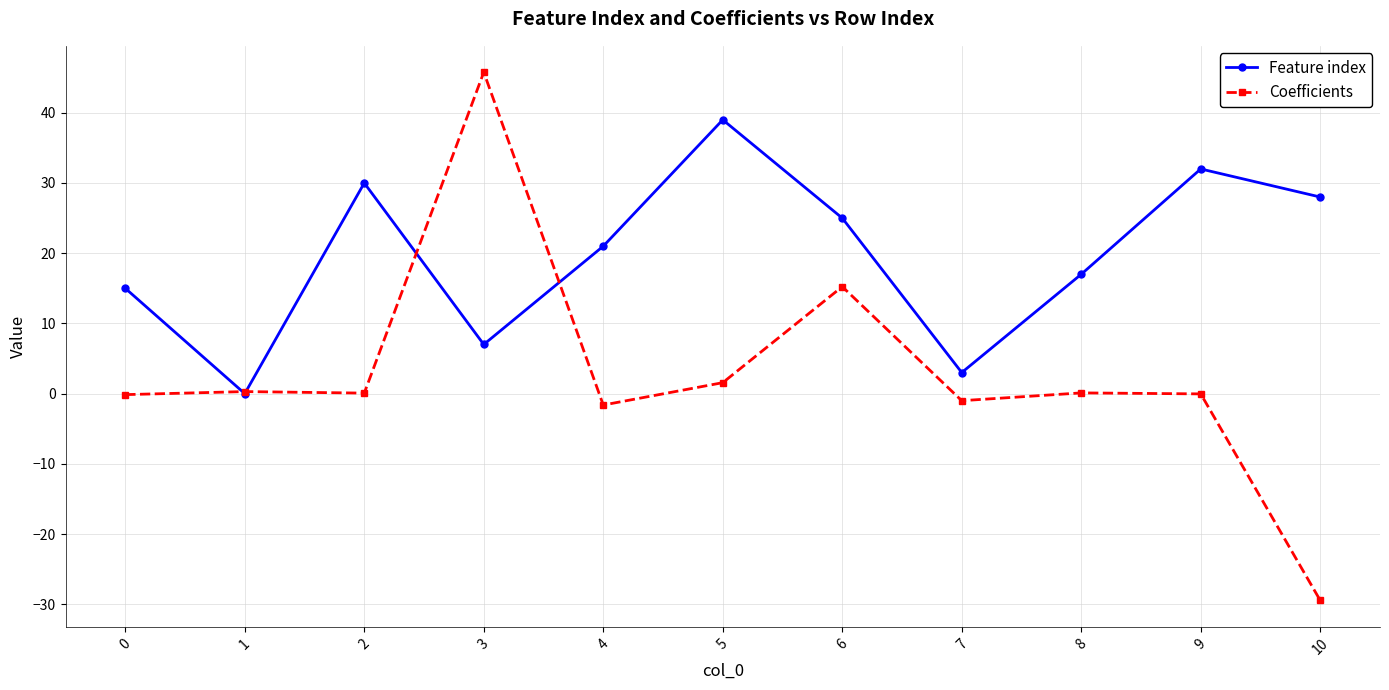

Which series has the largest range (max minus min)?

Coefficients